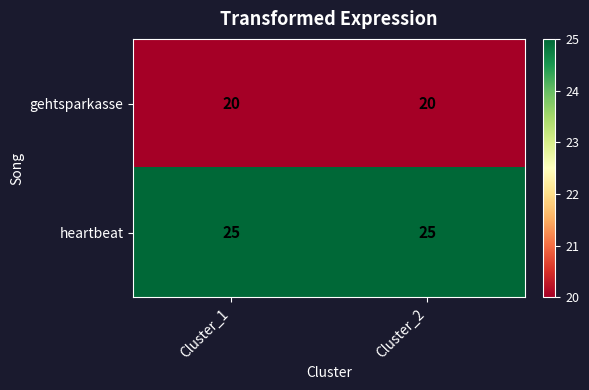

What is the average value of the gehtsparkasse series?

20